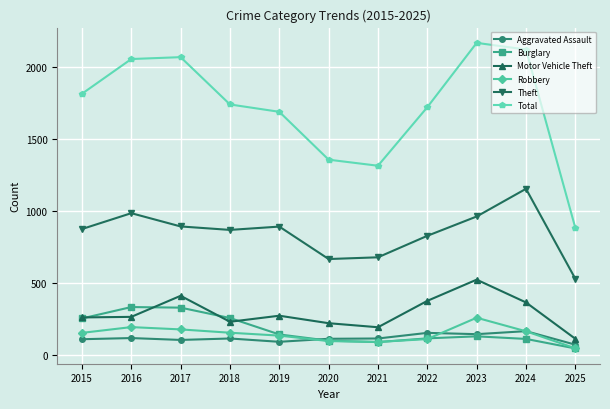

What are all the series names shown in the legend?

Aggravated Assault, Burglary, Motor Vehicle Theft, Robbery, Theft, Total